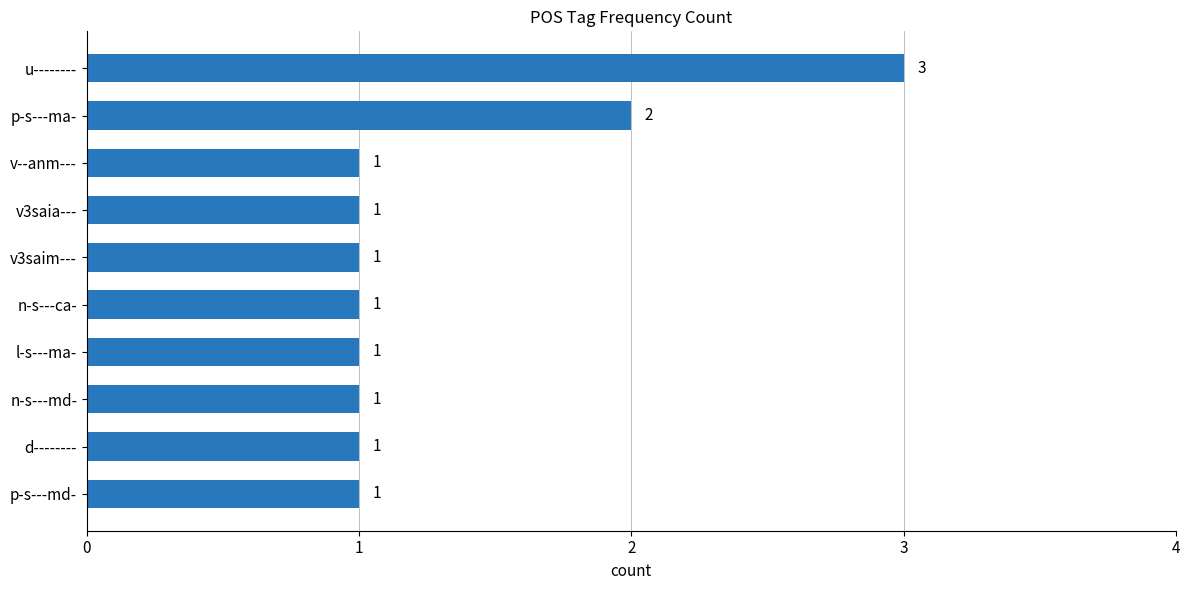

How many values exceed 1?

2